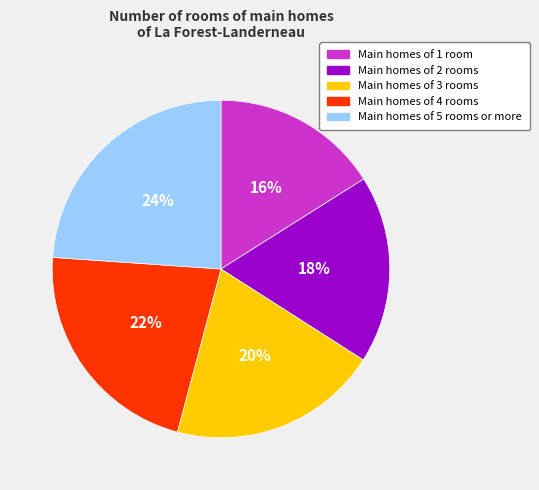

Which category has the smallest portion of the pie?

Main homes of 1 room